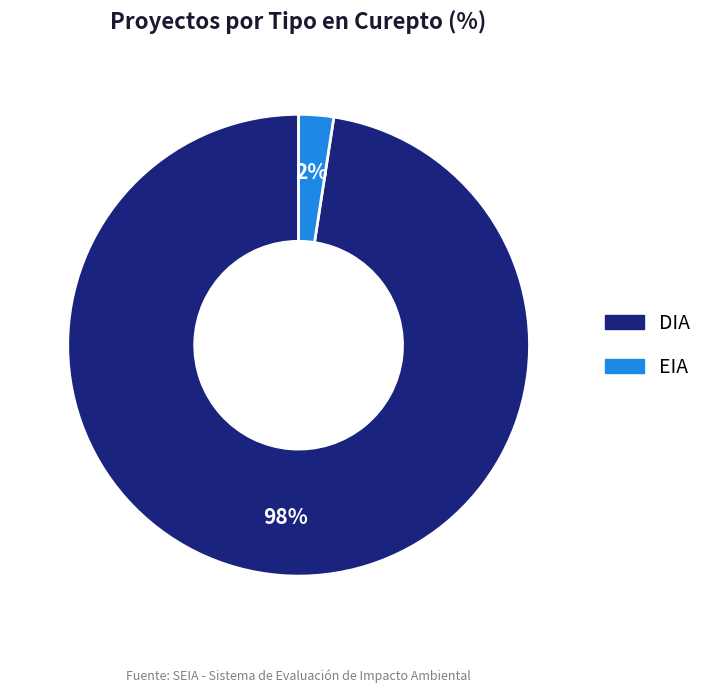

The DIA slice represents 98% of the pie. True or false?

True